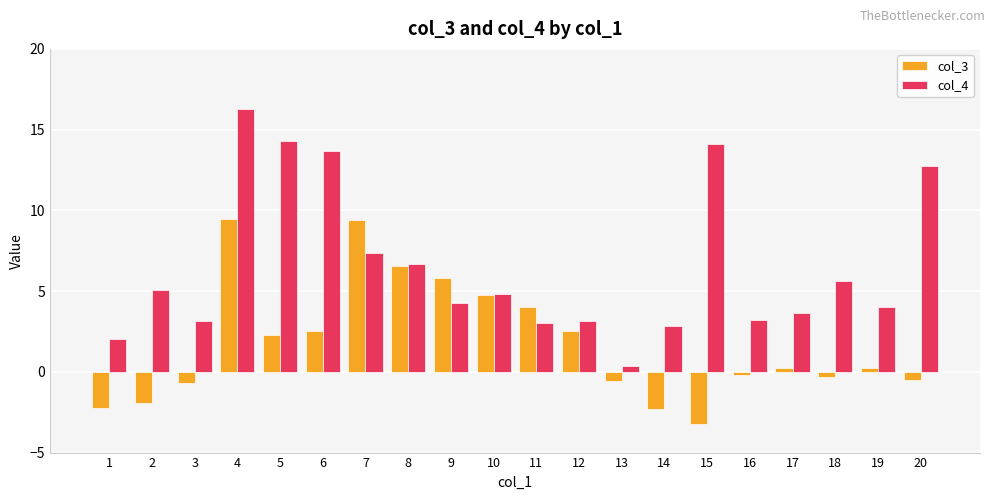

The col_4 series shows 4.2 at 9. True or false?

True